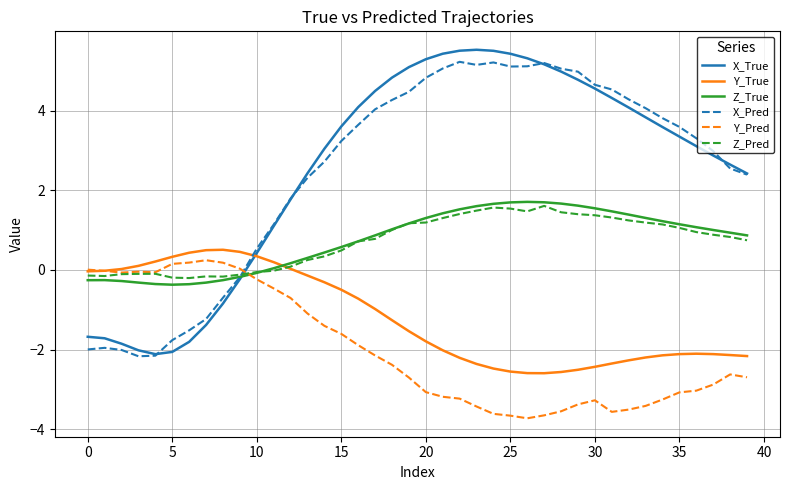

Which series has the widest spread of values?

X_True